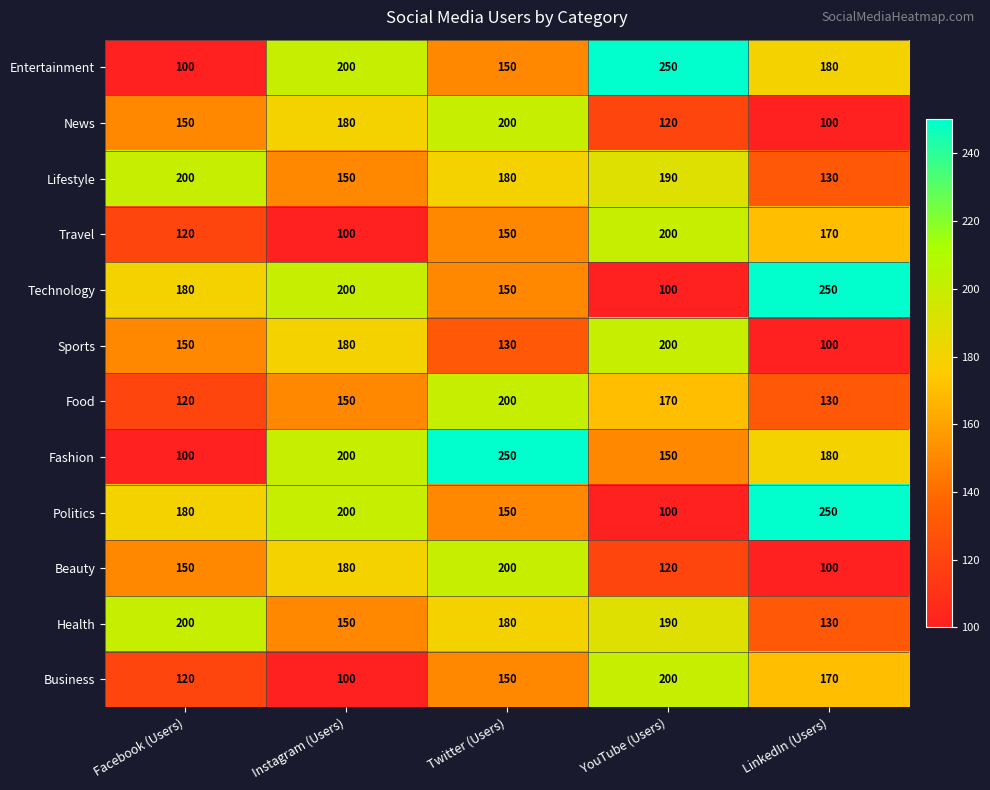

The News series shows 100 at LinkedIn (Users). True or false?

True